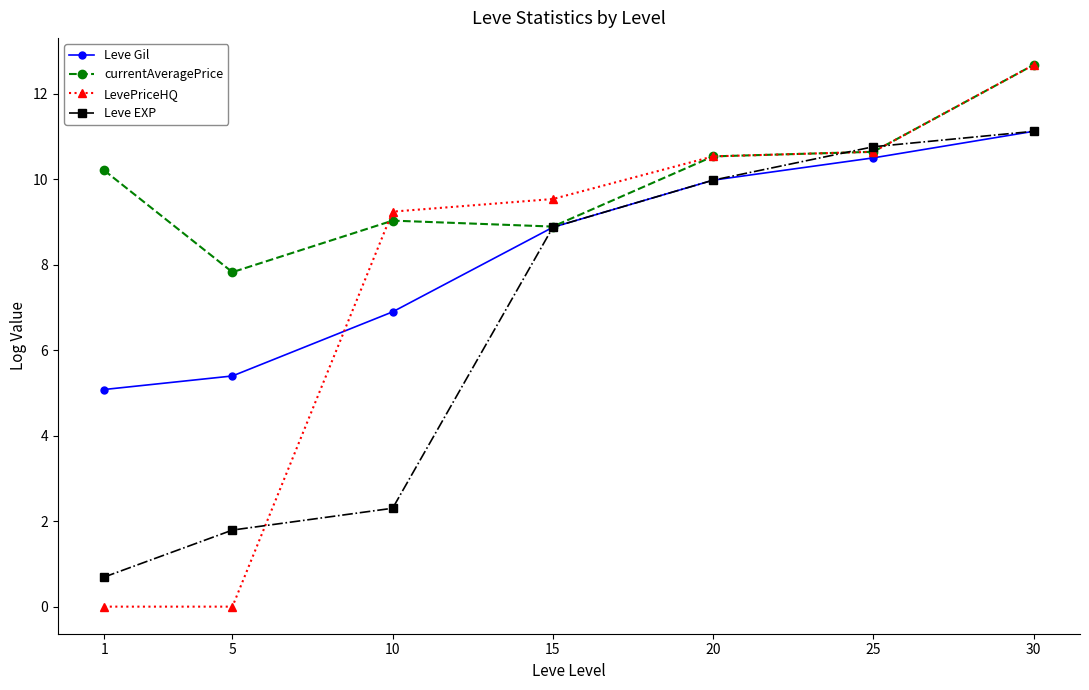

Which series has the largest total across all categories?

currentAveragePrice